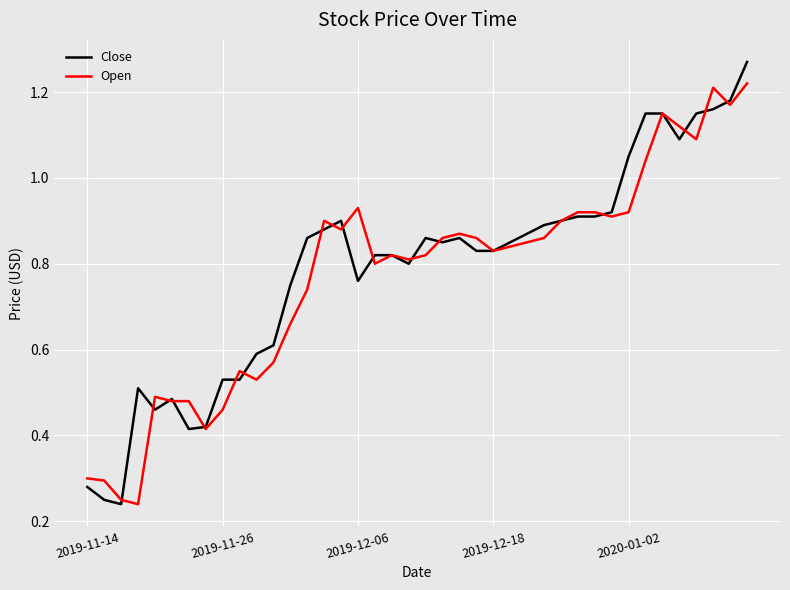

Rank the series by their maximum value, from highest to lowest.

Close, Open